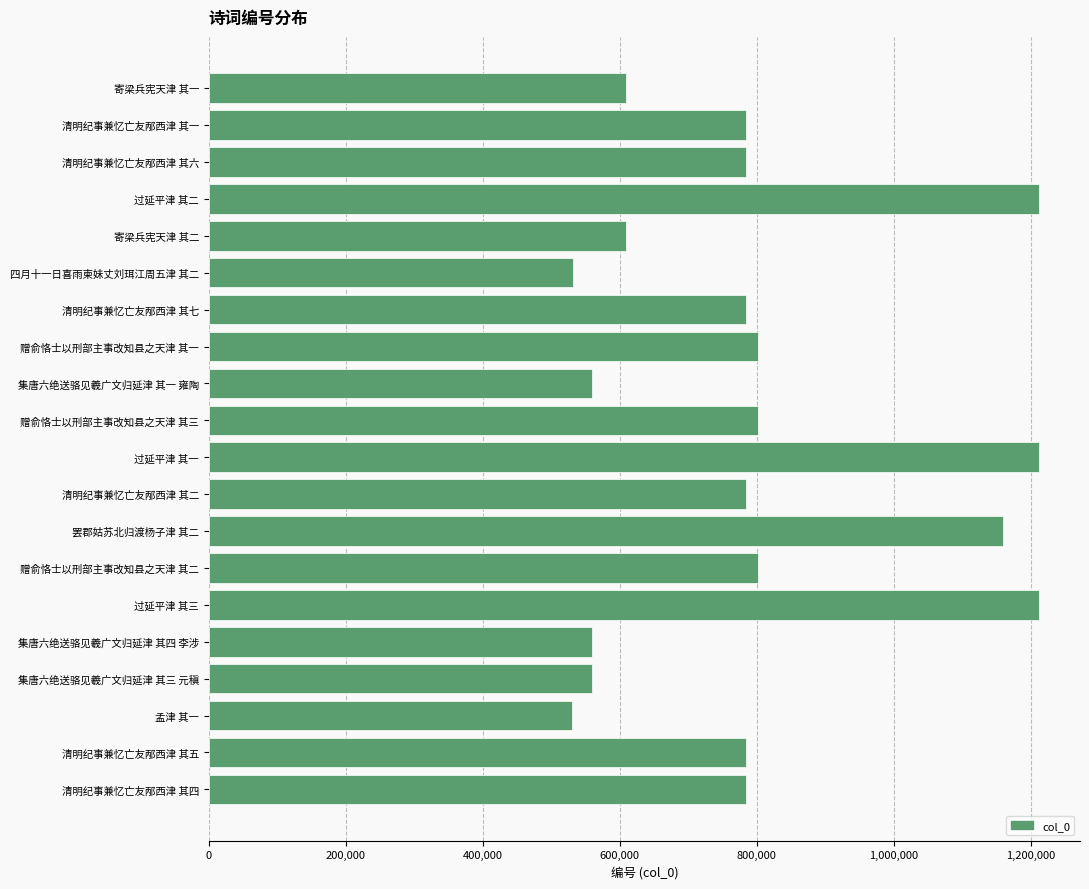

What is the average value?

793016